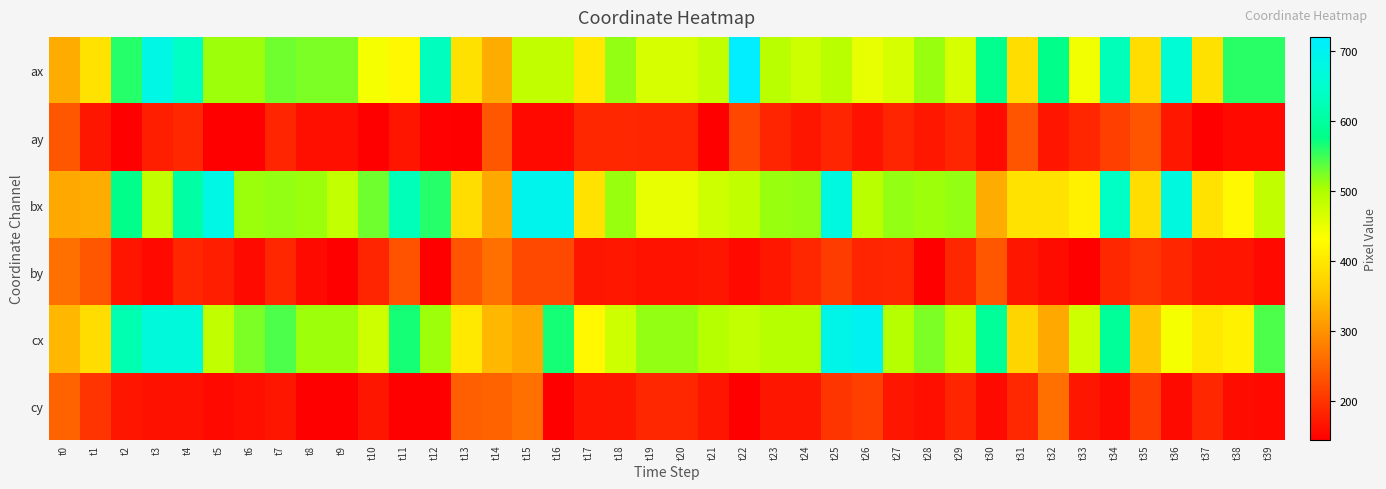

Which series has the largest range (max minus min)?

ax